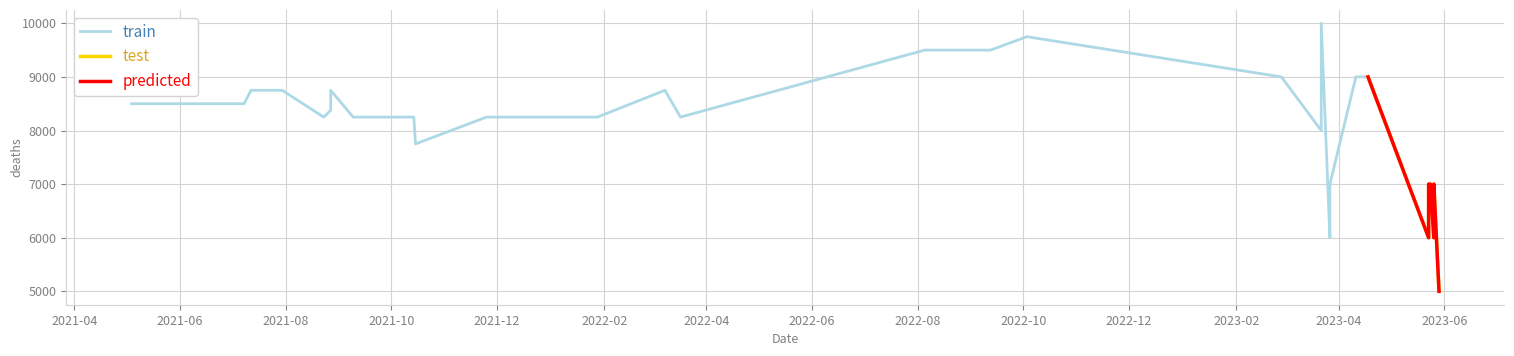

At how many categories does at least one series exceed 6079?

32